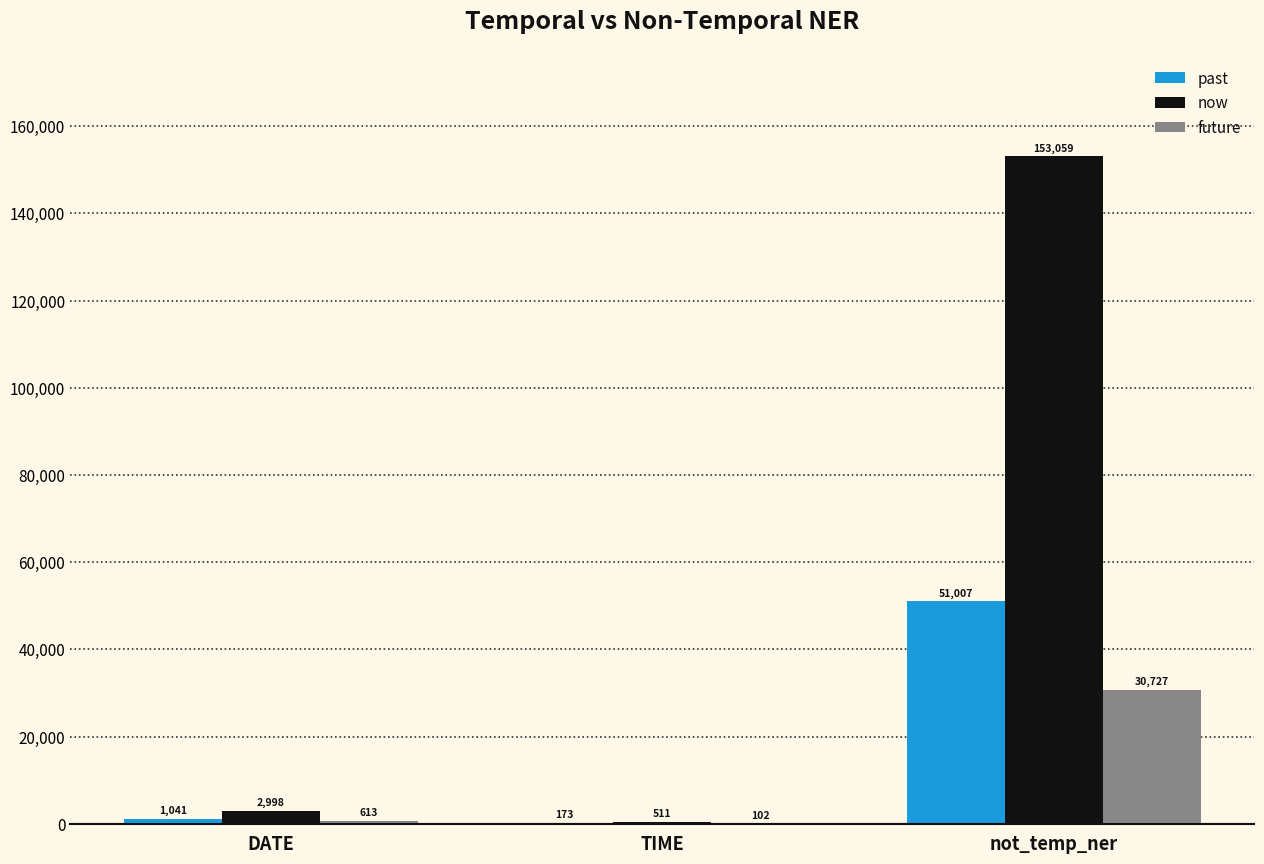

What is the greatest value displayed?

153059